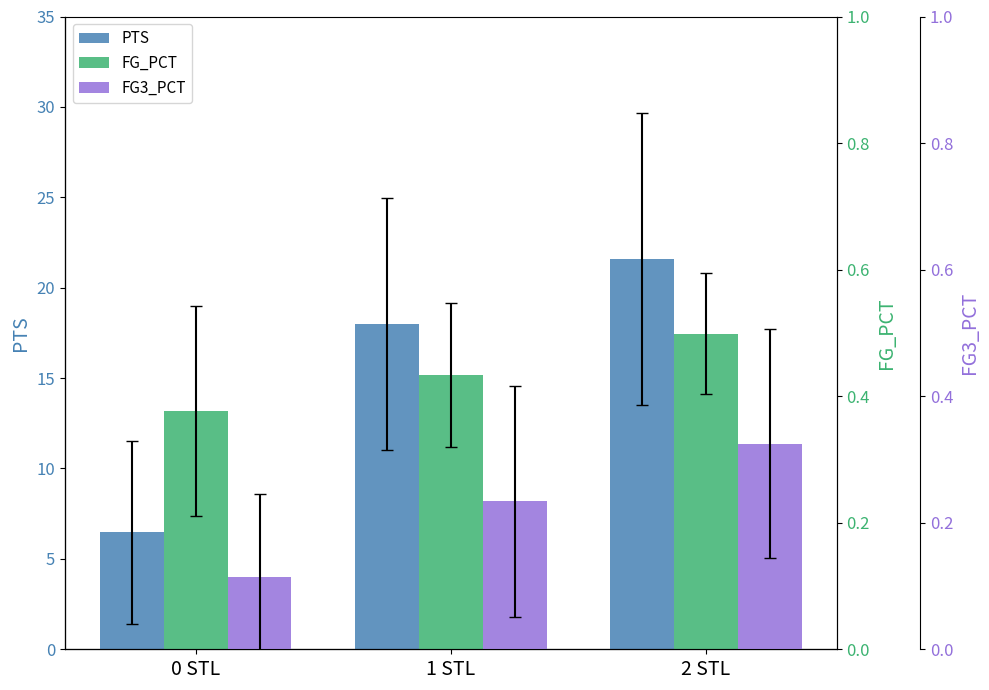

What is the label of the 3rd bar from the left?

2 STL